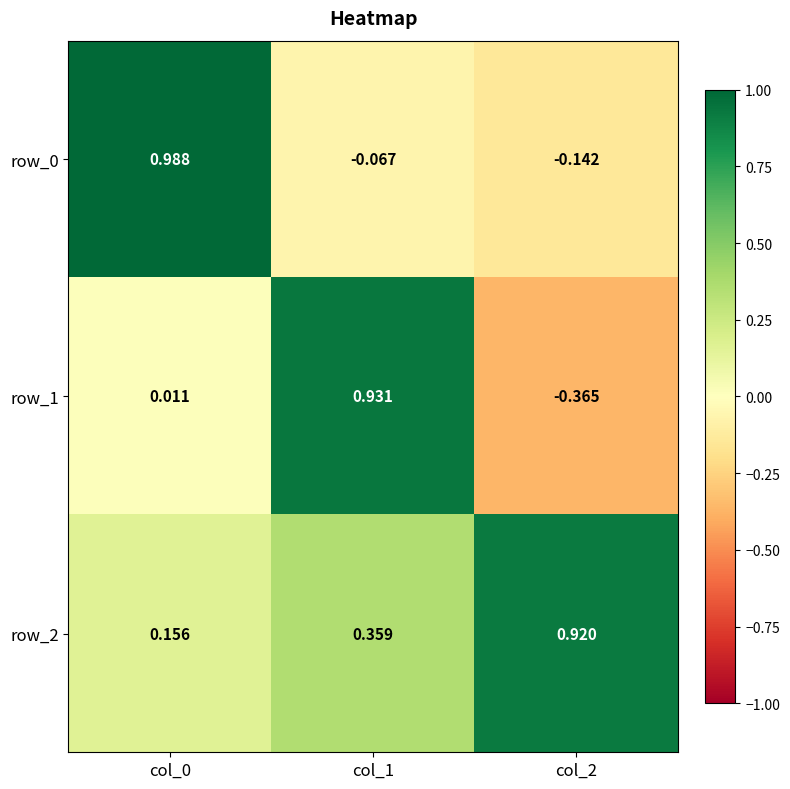

Is the value of row_0 at col_1 greater than the value of row_1 at col_1?

No